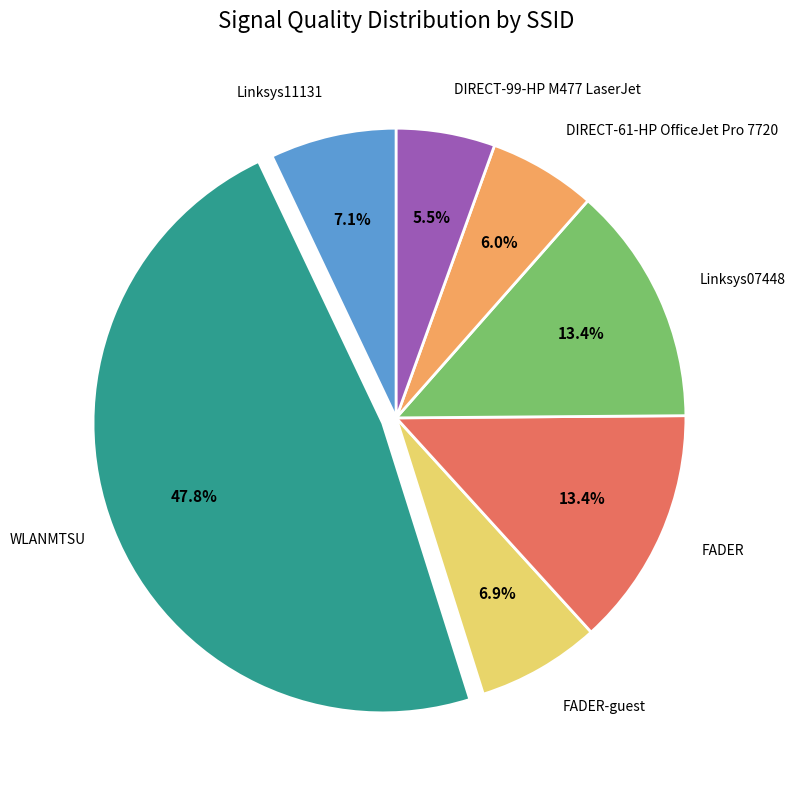

Count the number of slices in the pie.

7